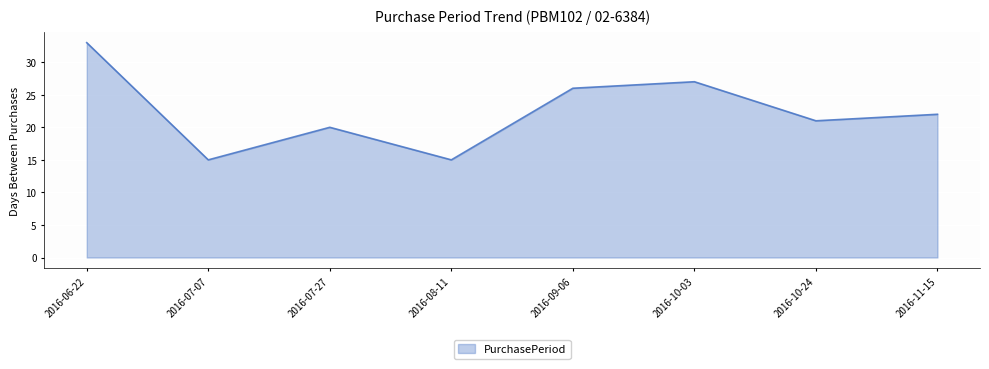

Reading left to right, what are all the values shown in this chart?

33	15	20	15	26	27	21	22